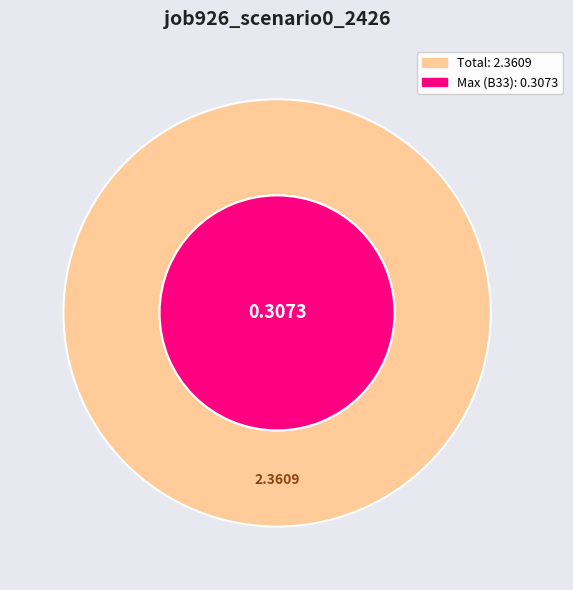

Does any single category account for the majority?

No